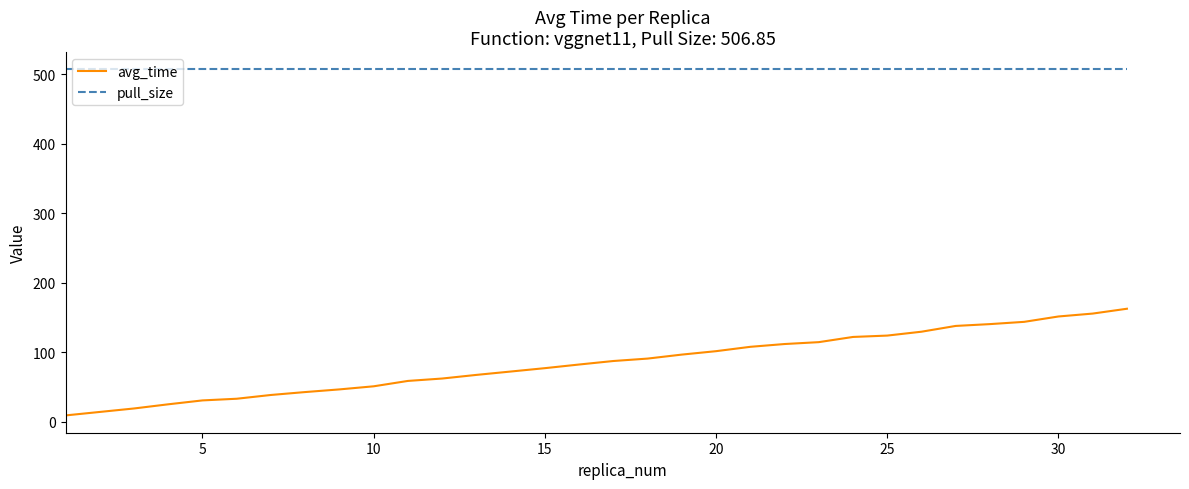

List the series in order of their overall mean, highest first.

pull_size, avg_time